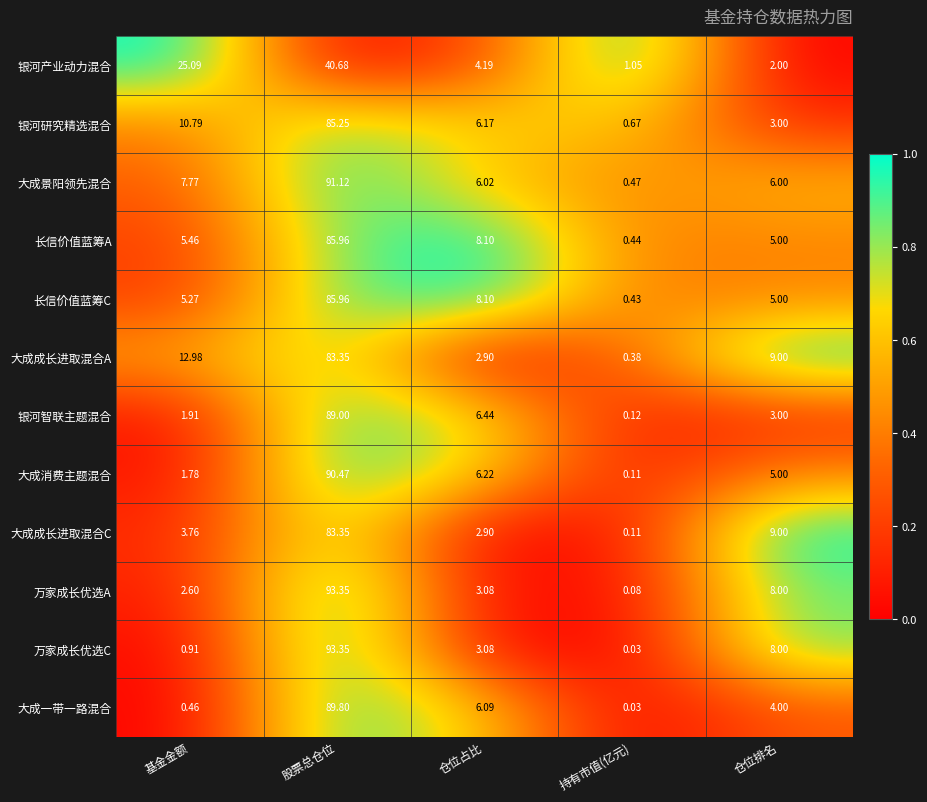

At which label is 大成景阳领先混合 closest to 45?

基金金额